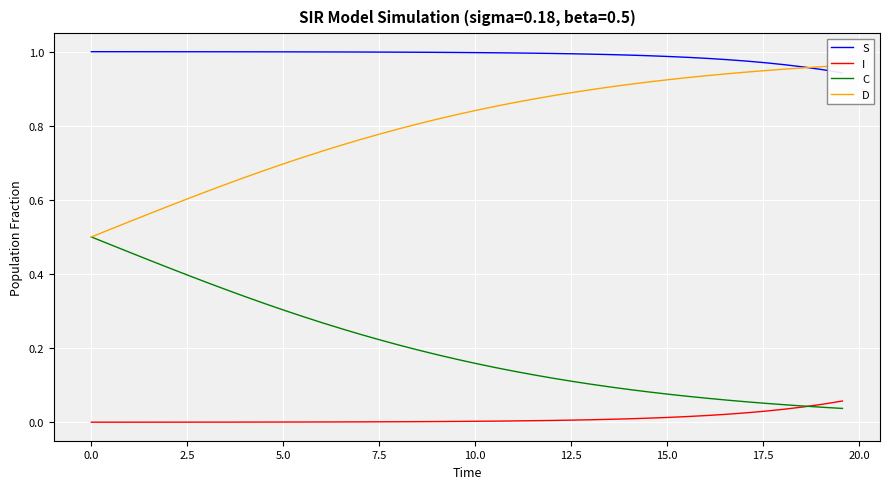

True or false: D and C intersect in this chart.

False